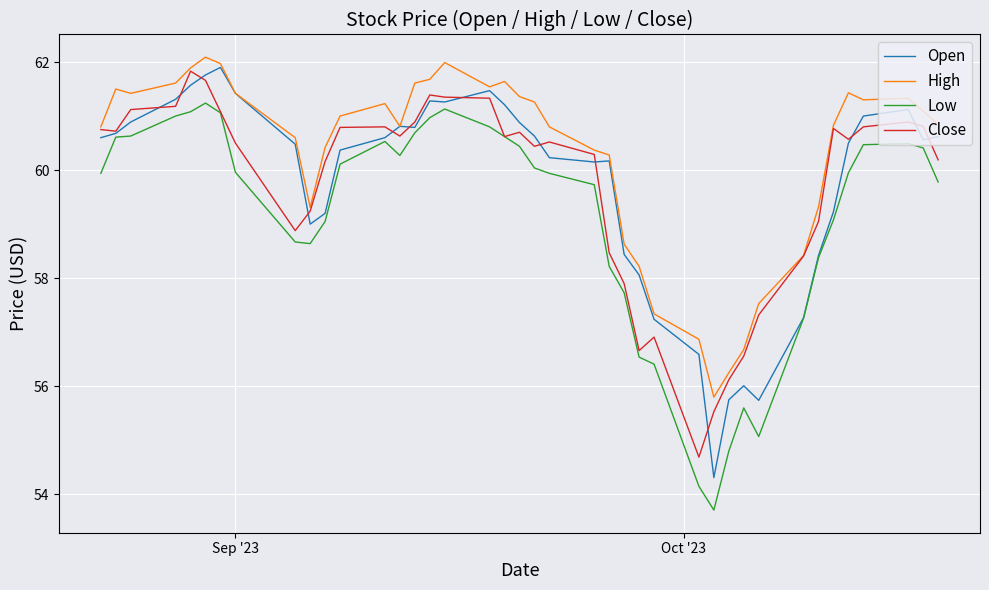

What is the greatest value displayed?

62.1